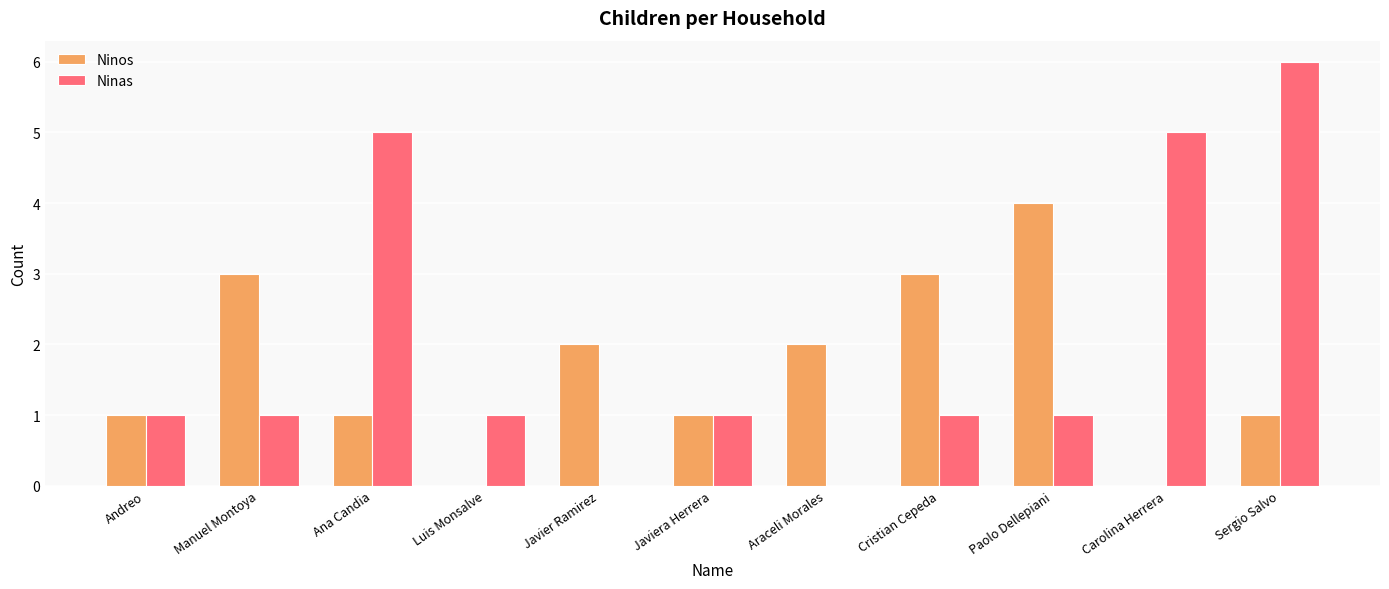

What is the sum of the Ninas values at Sergio Salvo and Luis Monsalve?

7